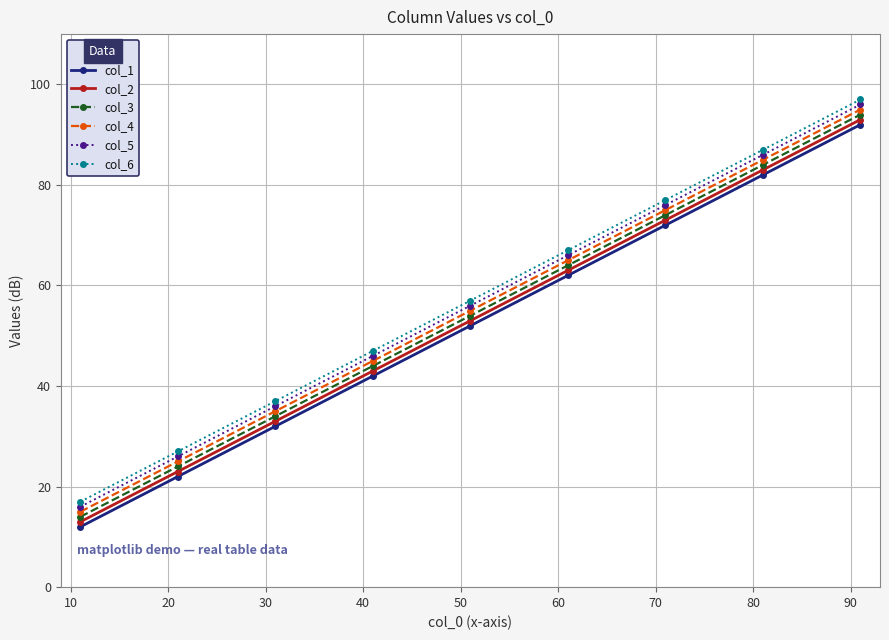

What are all the series names shown in the legend?

col_1, col_2, col_3, col_4, col_5, col_6